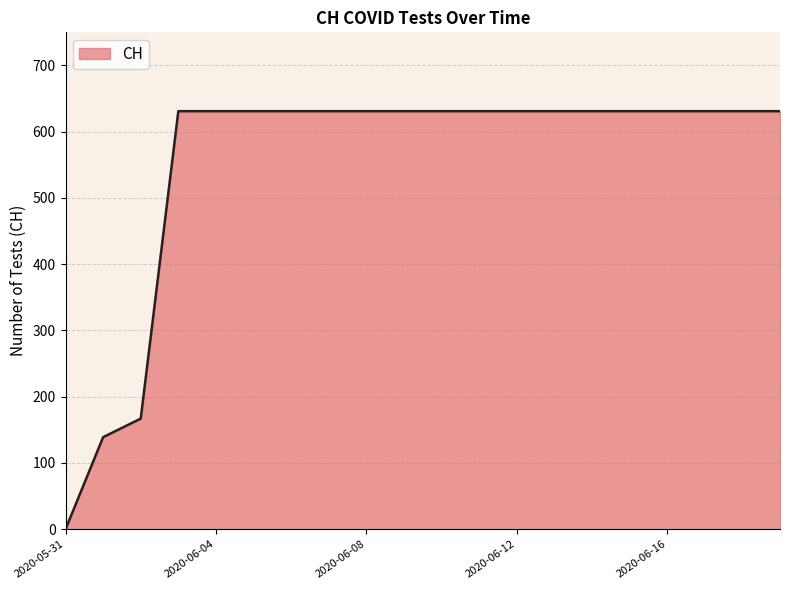

What is the average value?

552